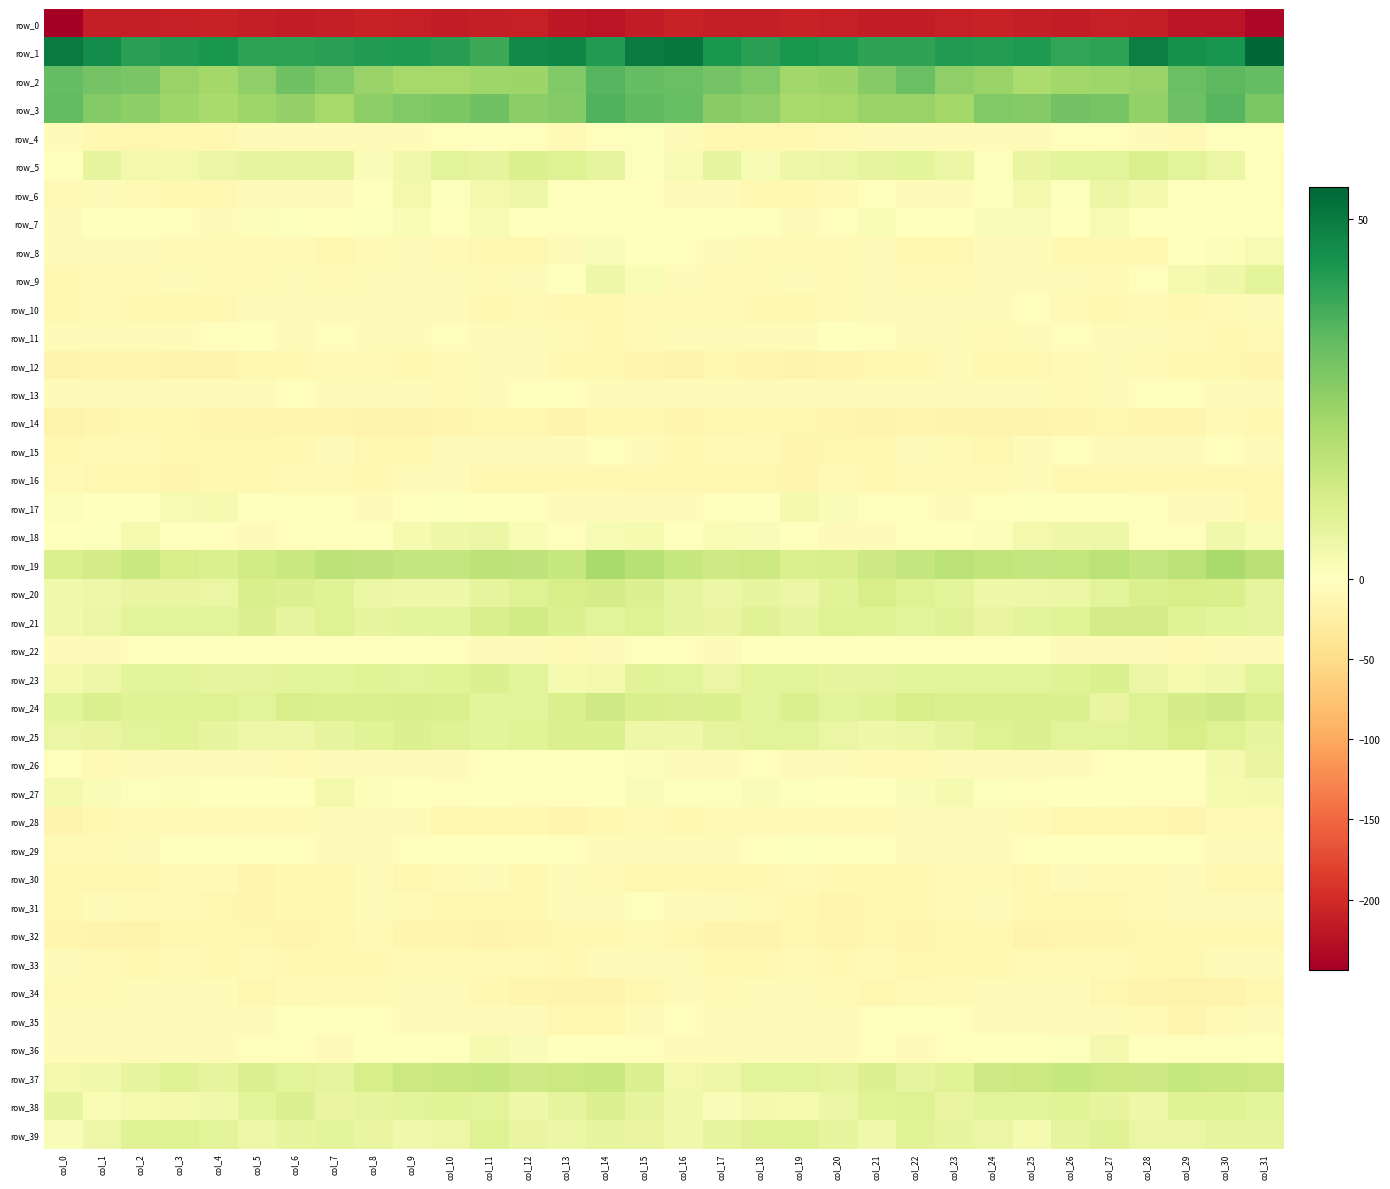

What is the sum of the row_18 values at col_24 and col_13?

-2.7